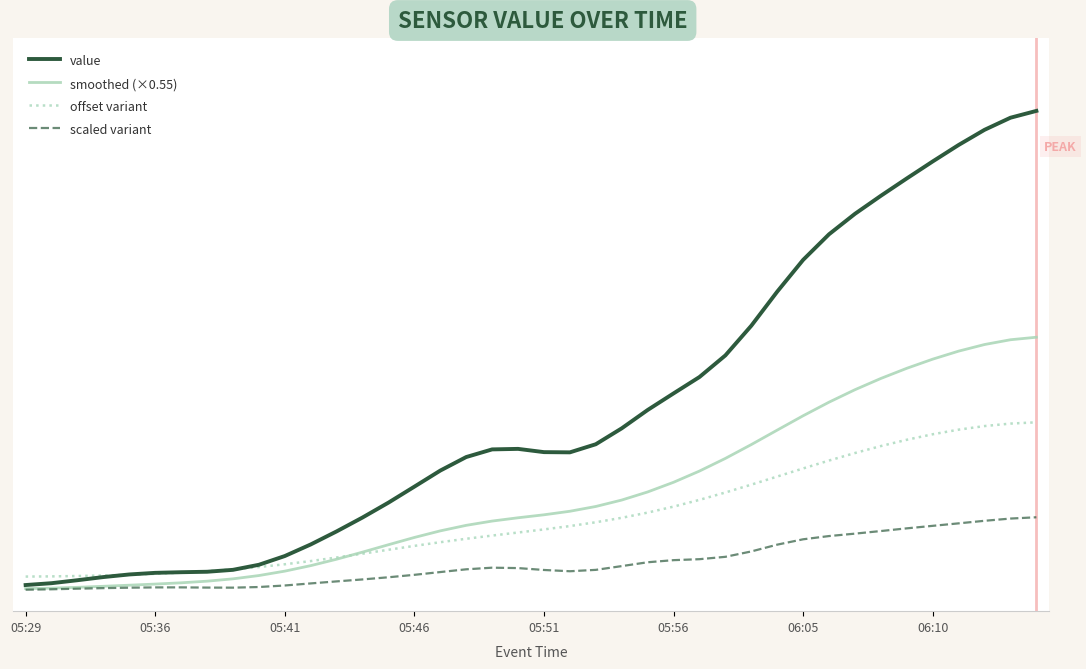

True or false: offset variant and scaled variant intersect in this chart.

False